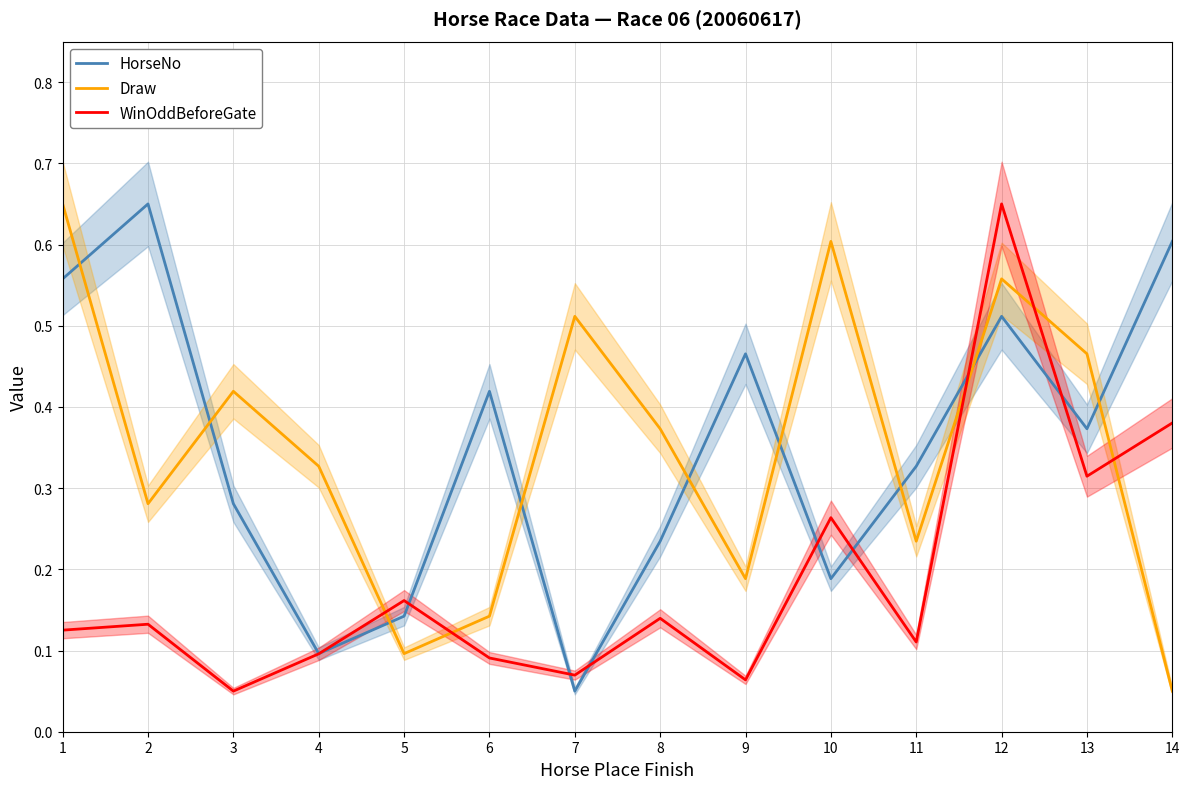

Which has a higher value, 5 or 1?

1